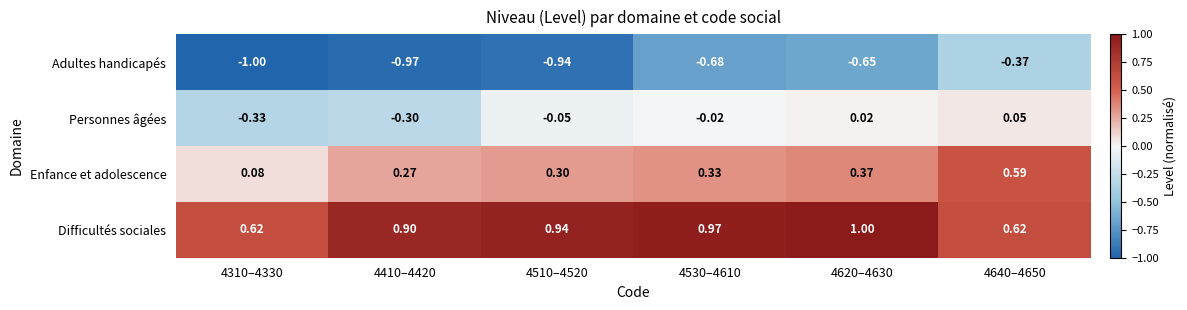

What is the total value across all series at 4640–4650?

0.9